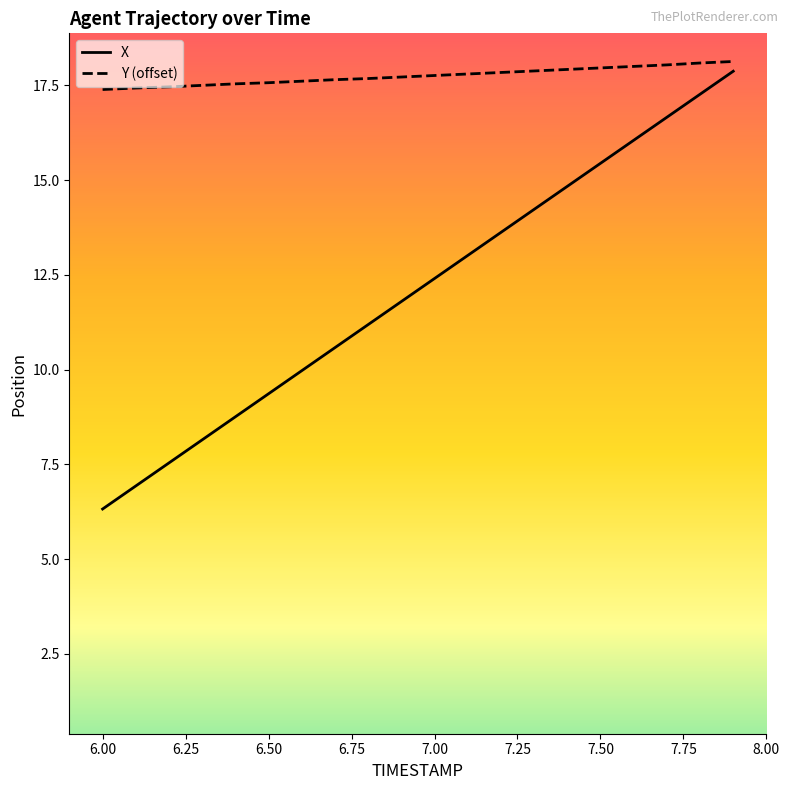

True or false: X has more than 1 points higher than both neighbors.

False